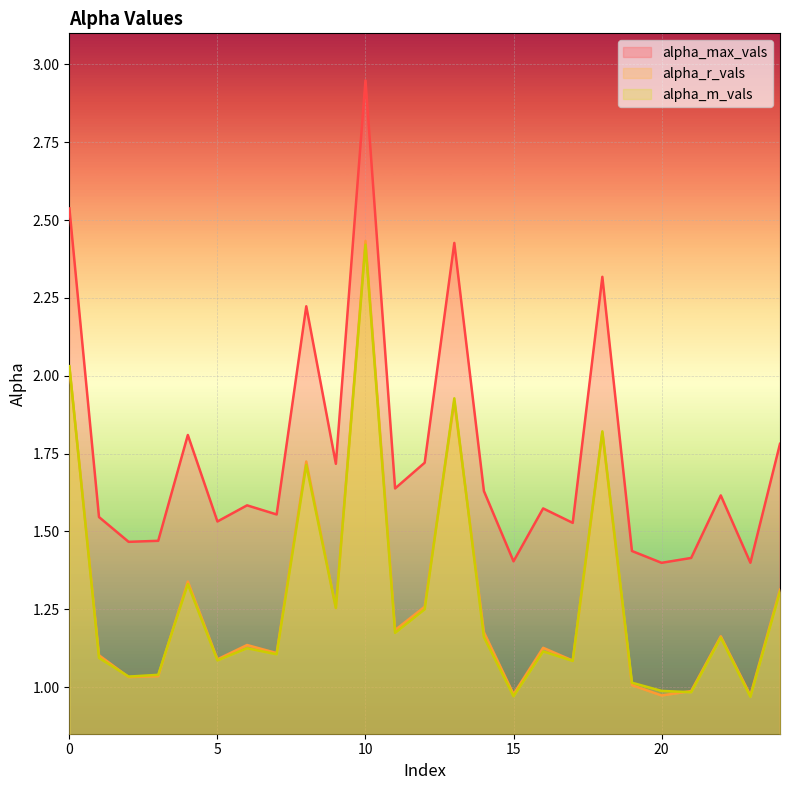

Which category has the lowest value across all series?

23